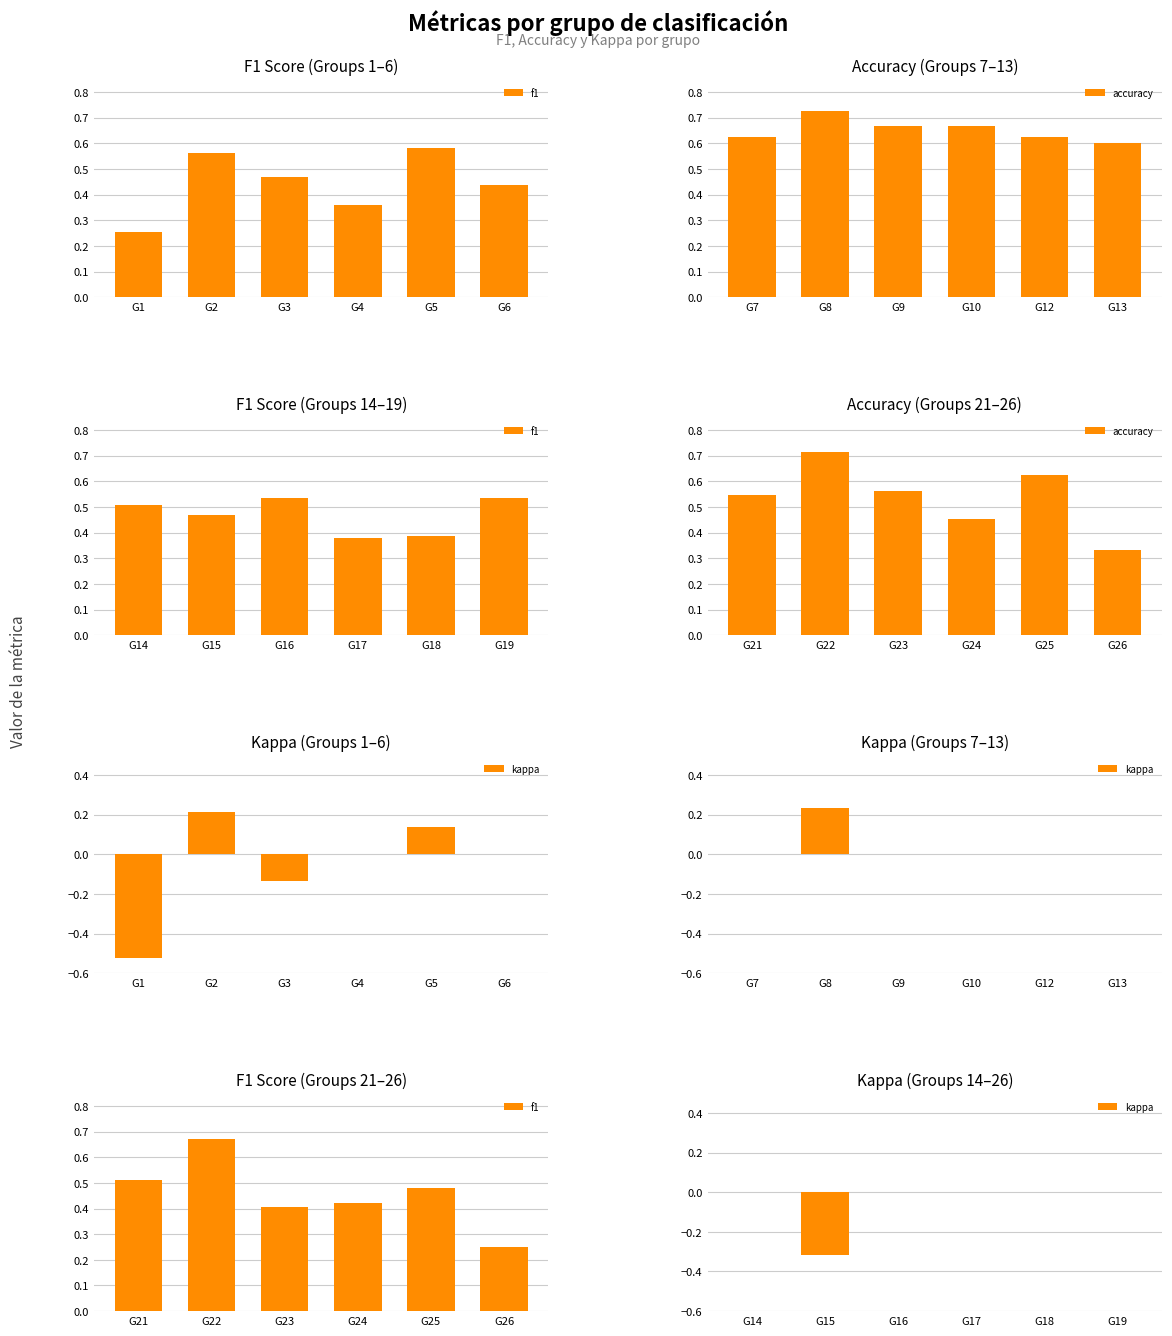

What is the difference between the second highest and second lowest values in the accuracy series?

0.2